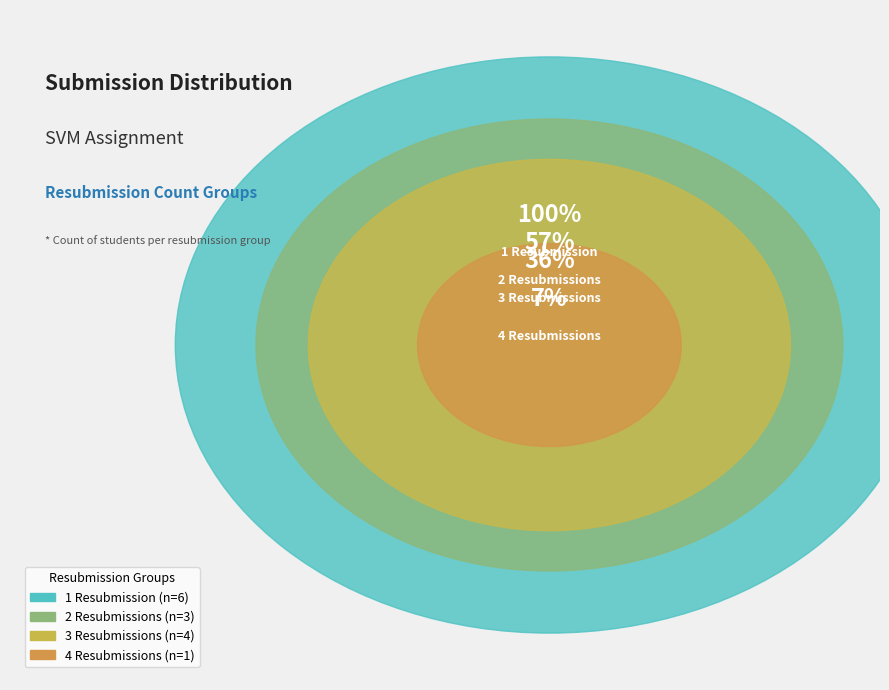

To the nearest percent, what is the difference between the resub_count_1 and resub_count_3 slice percentages?

14%